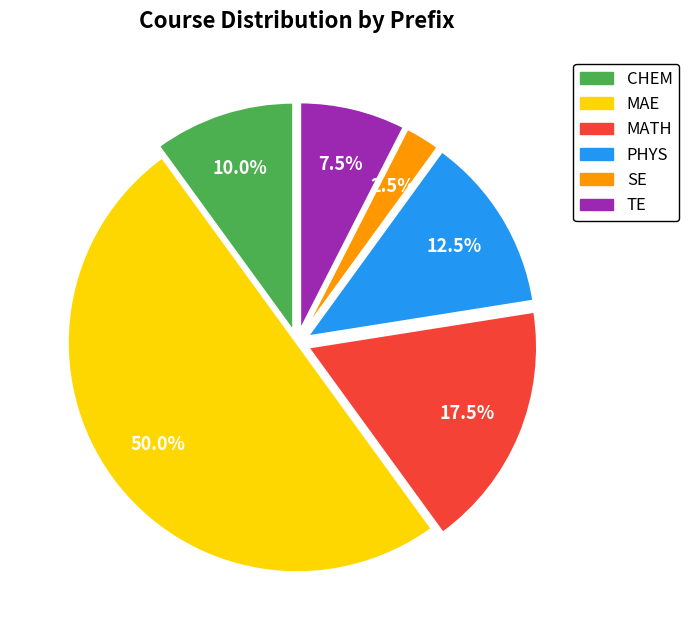

Rank the categories by value from lowest to highest.

SE, TE, CHEM, PHYS, MATH, MAE